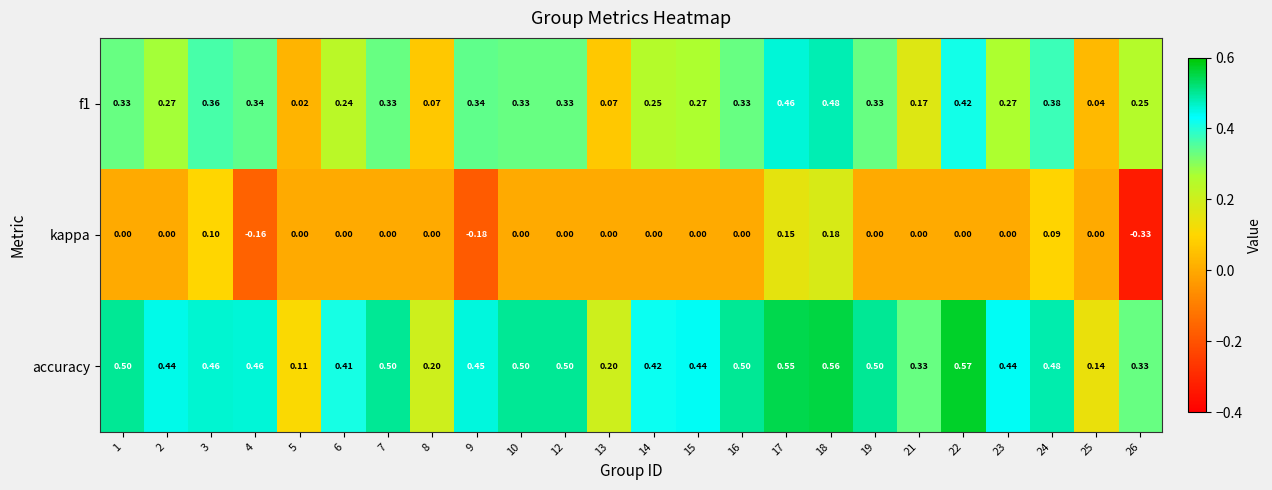

Which series has the largest range (max minus min)?

kappa